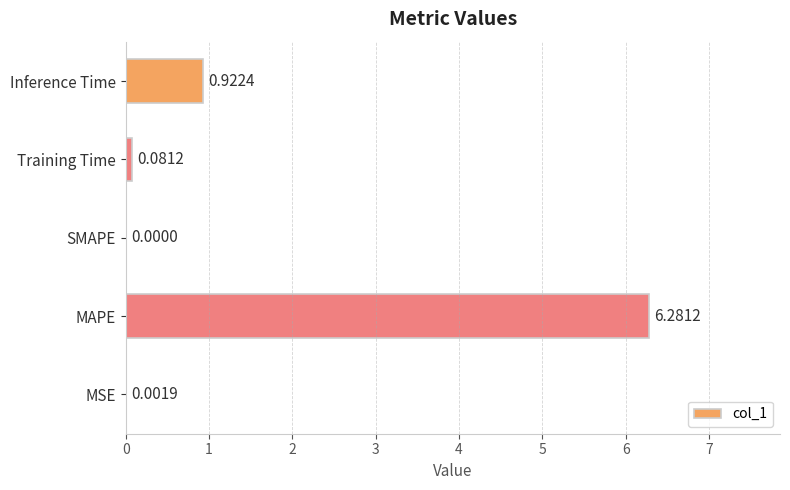

Where is the data nearest to the value 3?

Inference Time